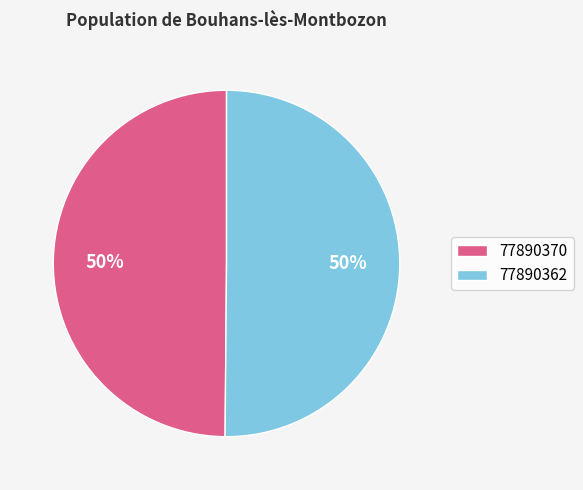

Is it true that 77890362 is 44% of the pie?

False